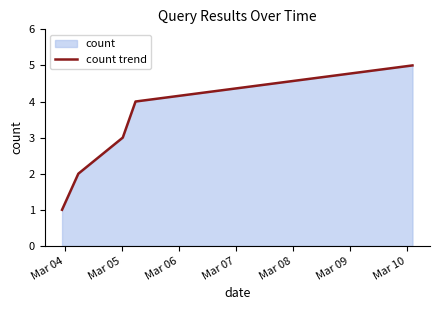

True or false: the data has more than 1 interior local peaks.

False